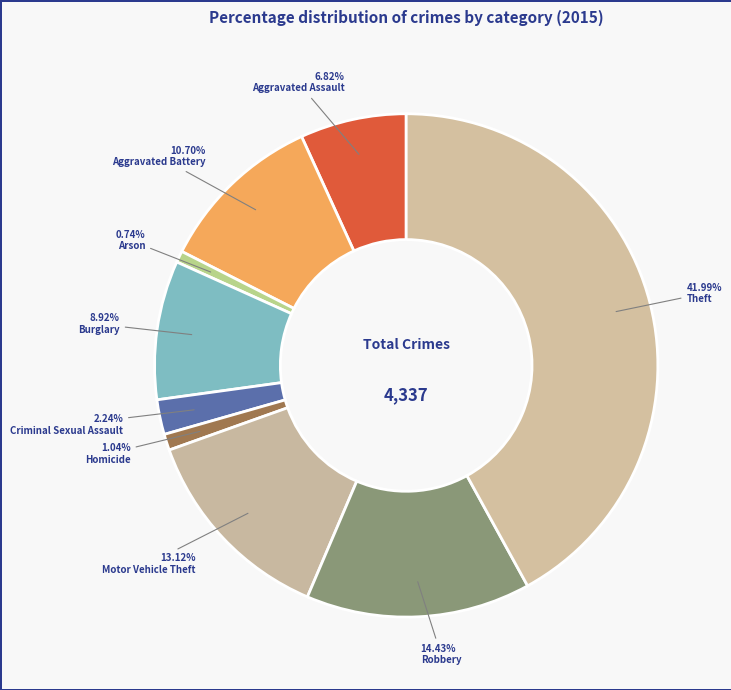

Rank the categories by value from highest to lowest.

Theft, Robbery, Motor Vehicle Theft, Aggravated Battery, Burglary, Aggravated Assault, Criminal Sexual Assault, Homicide, Arson